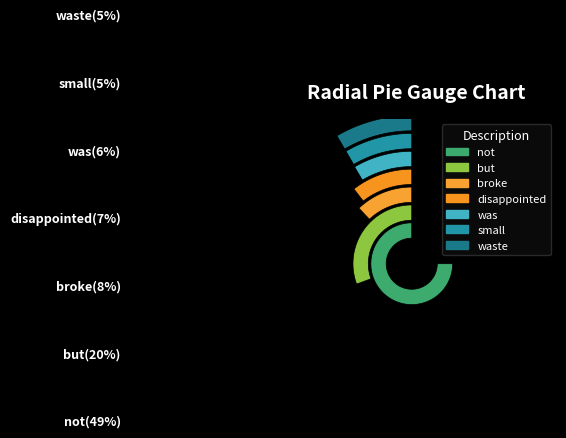

How many segments does this pie chart have?

7